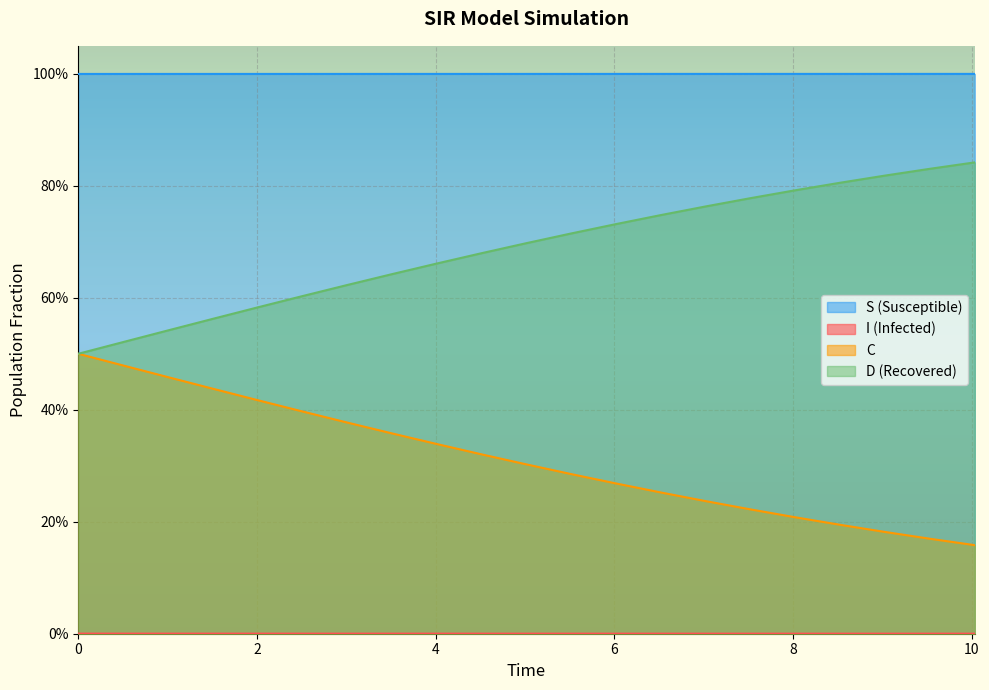

True or false: D and S cross at least once.

False